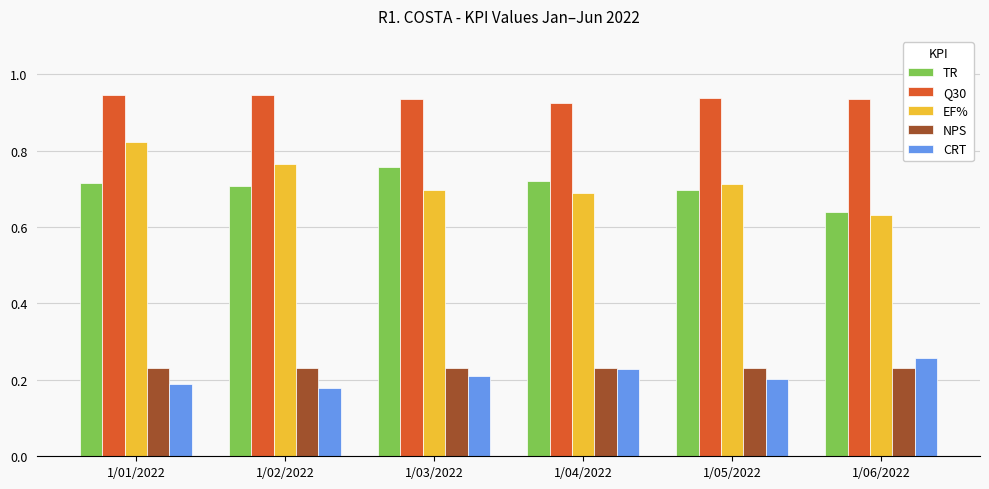

What is the label of the 1st bar from the right?

1/06/2022